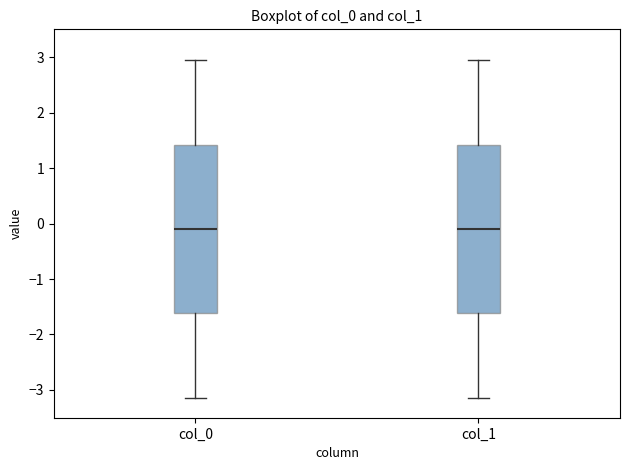

Reading left to right, read every box against the y-axis: the position of its median line, the range the box covers, and the ends of its whiskers. The values are not printed on the chart, so give them approximately, as read against the axis.

col_0: median -0.1, box -1.6 to 1.4, whiskers -3.1 to 2.9
col_1: median -0.1, box -1.6 to 1.4, whiskers -3.1 to 2.9